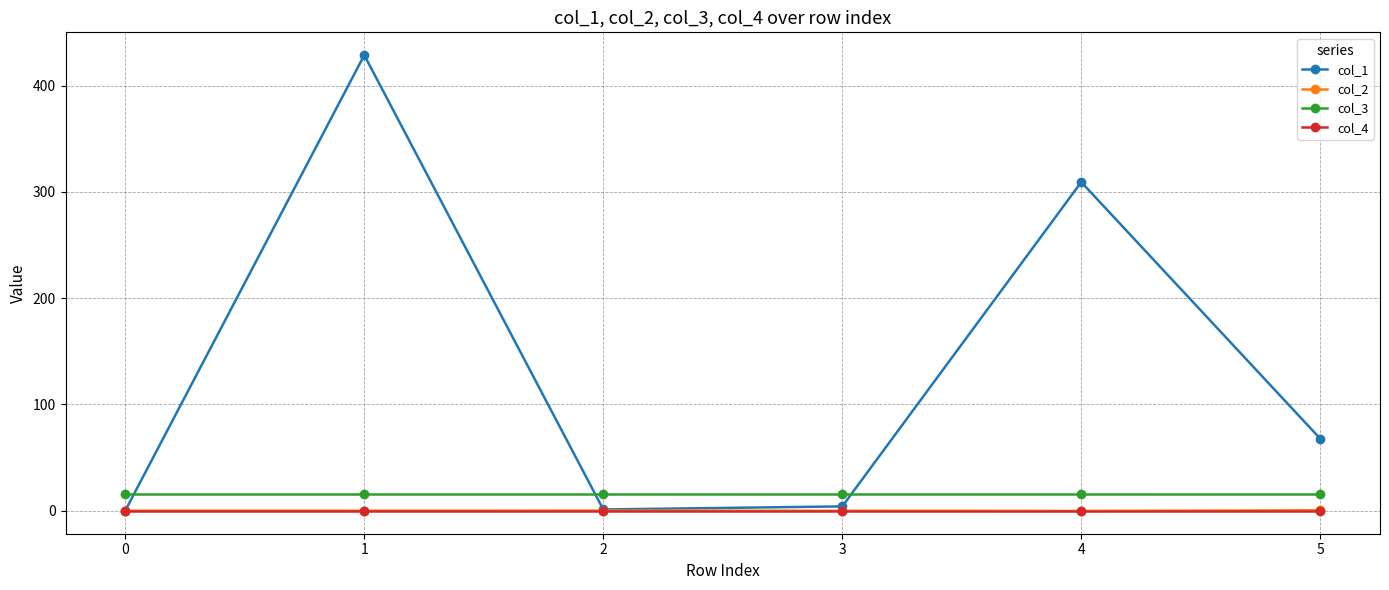

True or false: col_3 and col_4 intersect in this chart.

False